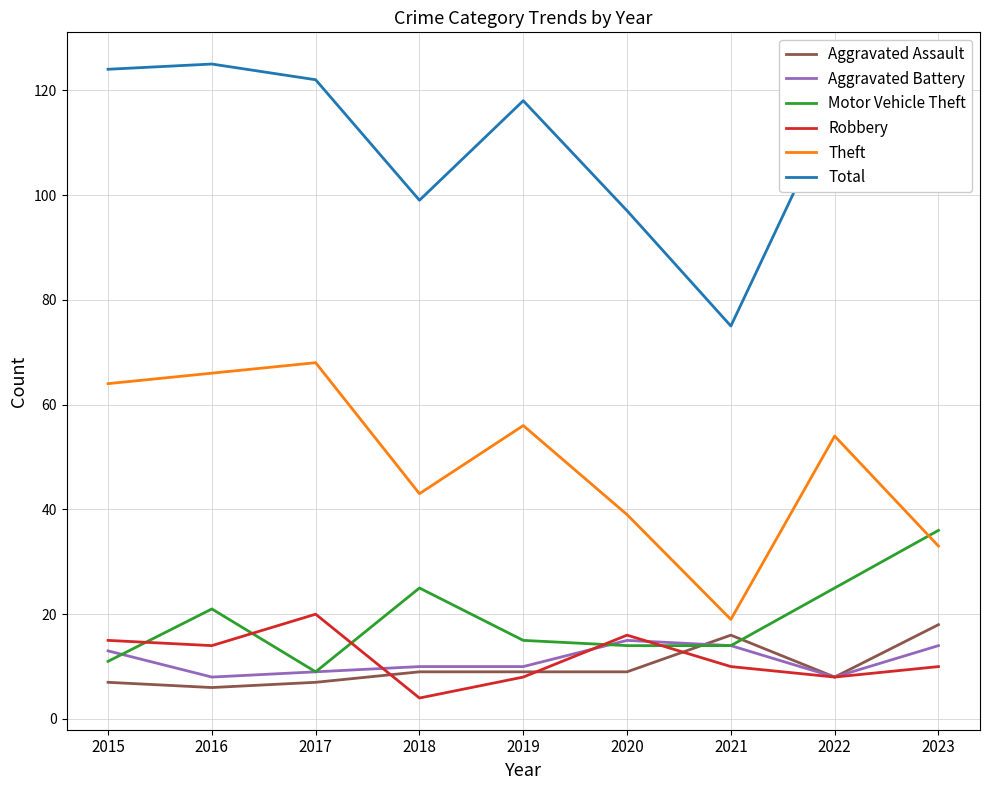

Which series changed the most between 2017 and 2018?

Theft